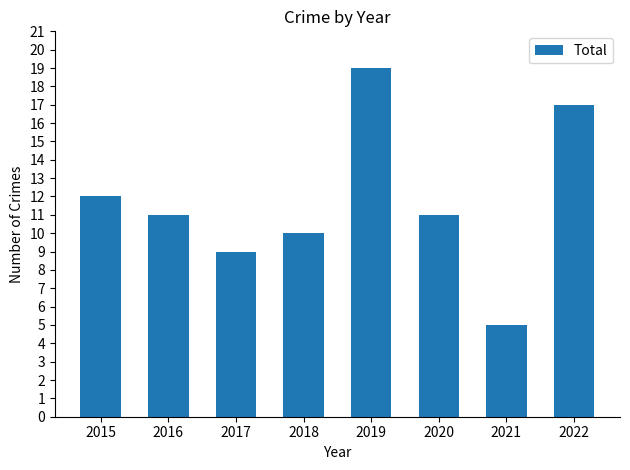

Count the number of data series in this chart.

1